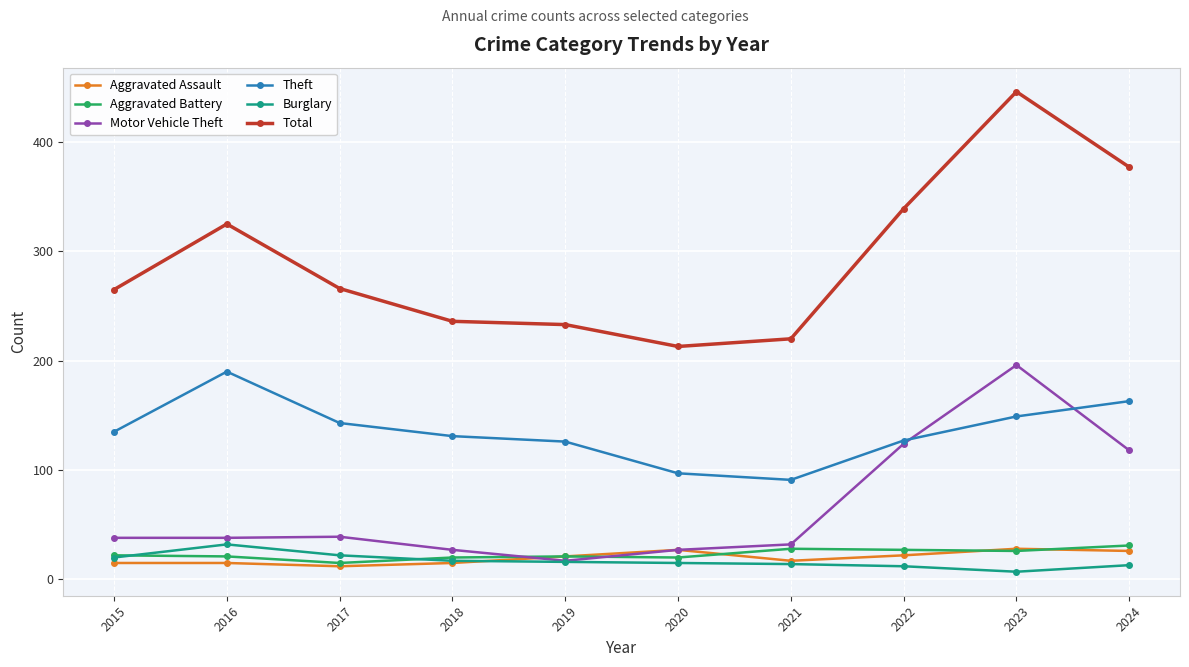

What is the maximum value for Aggravated Assault?

28